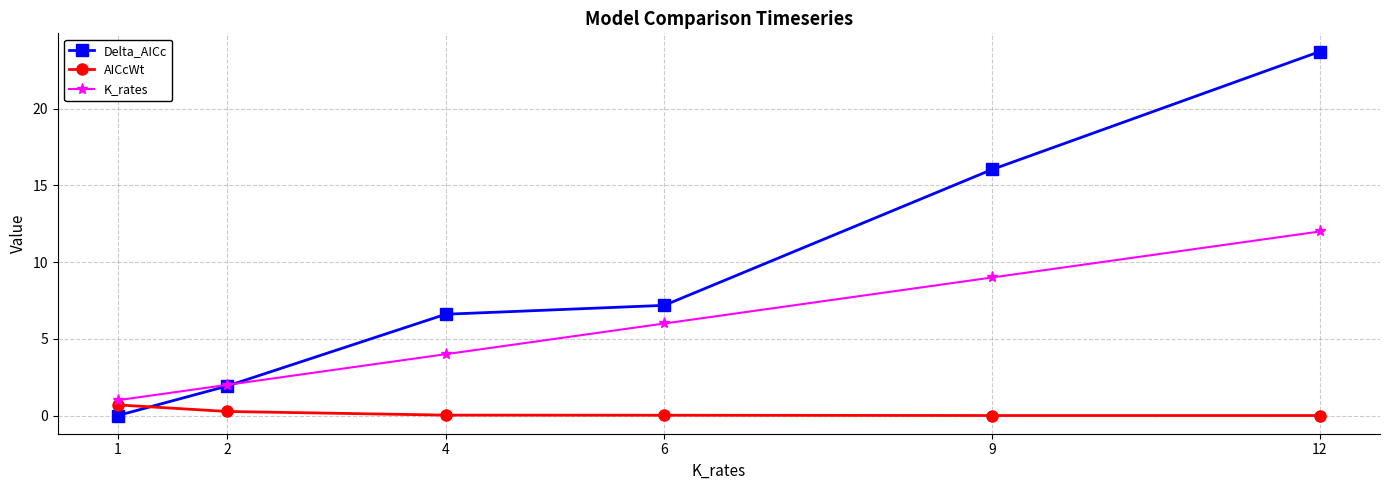

Is the value of AICcWt at 1 greater than the value of Delta_AICc at 9?

No